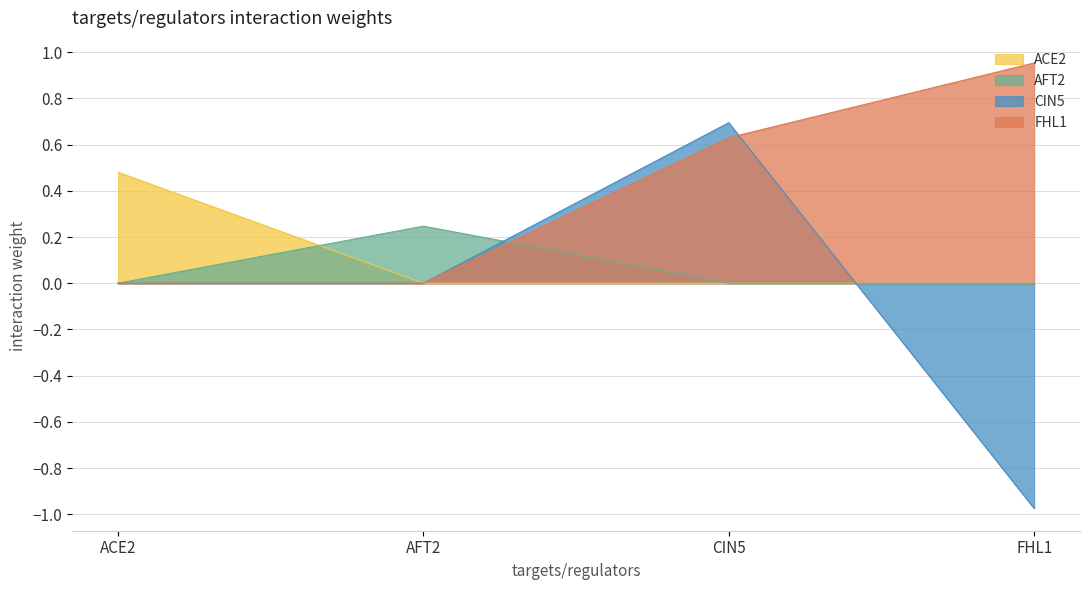

Which has a higher value, CIN5 or AFT2?

CIN5